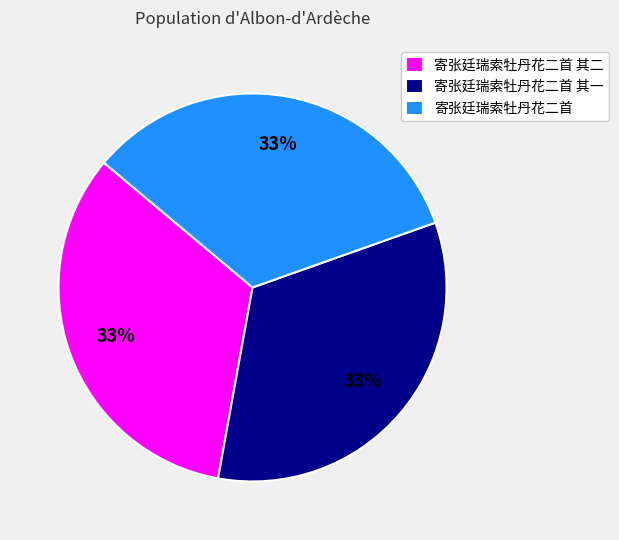

To the nearest percent, what percentage of the pie is 寄张廷瑞索牡丹花二首?

33%